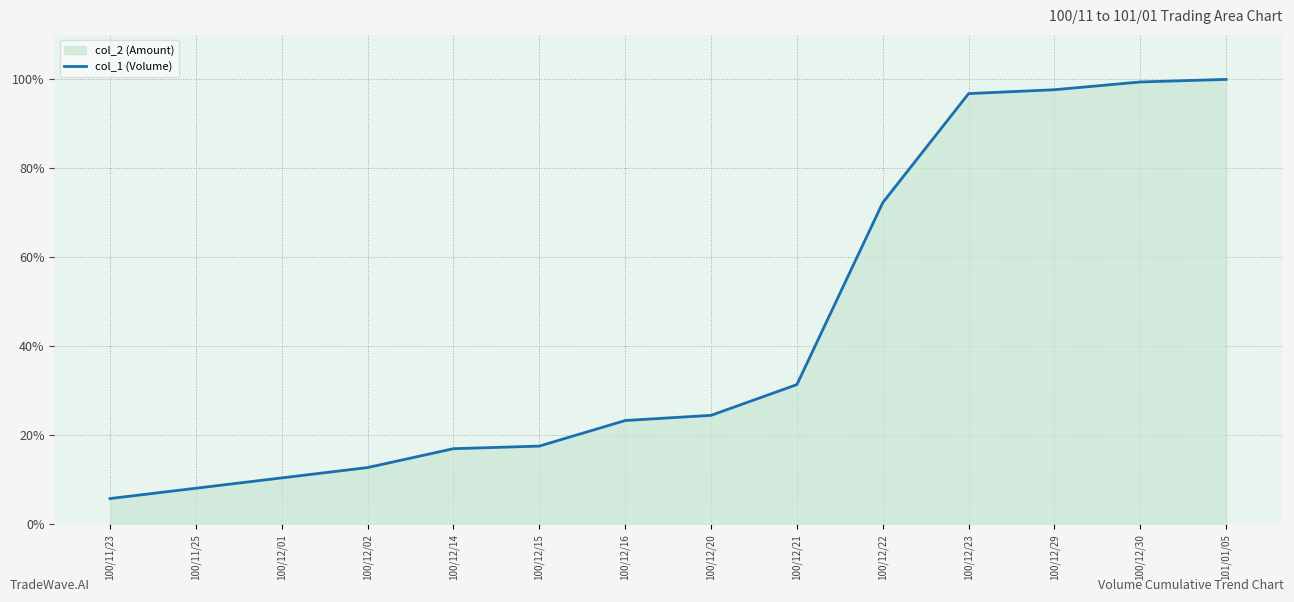

Which category has the highest value across all series?

101/01/05